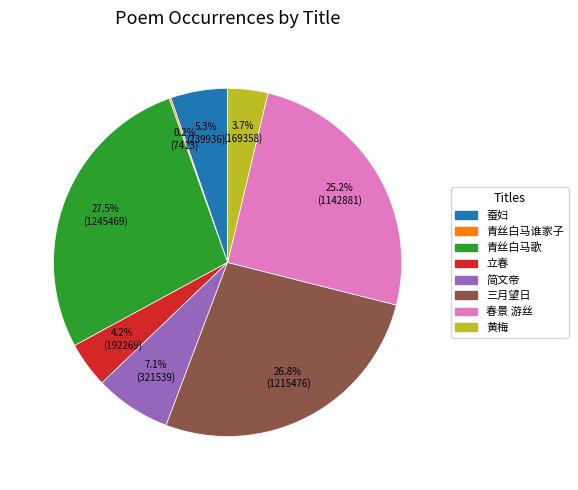

Is there any slice that represents more than half of the pie?

No